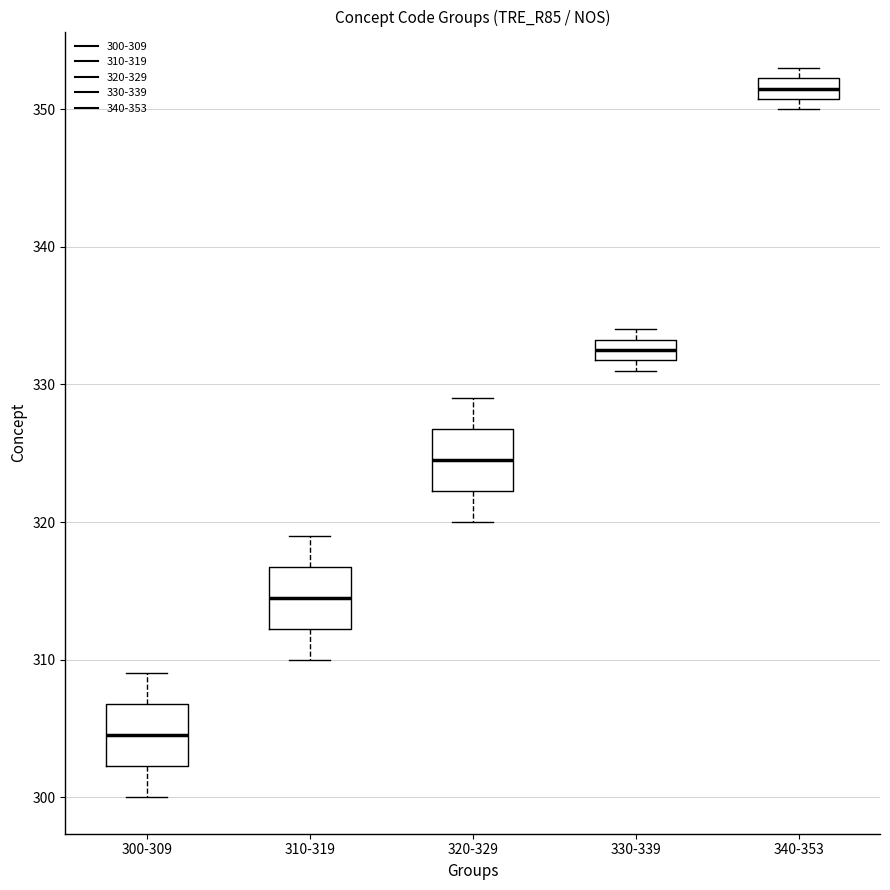

Reading left to right, read every box against the y-axis: the position of its median line, the range the box covers, and the ends of its whiskers. The values are not printed on the chart, so give them approximately, as read against the axis.

300-309: median 305, box 302 to 307, whiskers 300 to 309
310-319: median 315, box 312 to 317, whiskers 310 to 319
320-329: median 325, box 322 to 327, whiskers 320 to 329
330-339: median 333 (inside the box), box 332 to 333, whiskers 331 to 334
340-353: median 352 (inside the box), box 351 to 352, whiskers 350 to 353